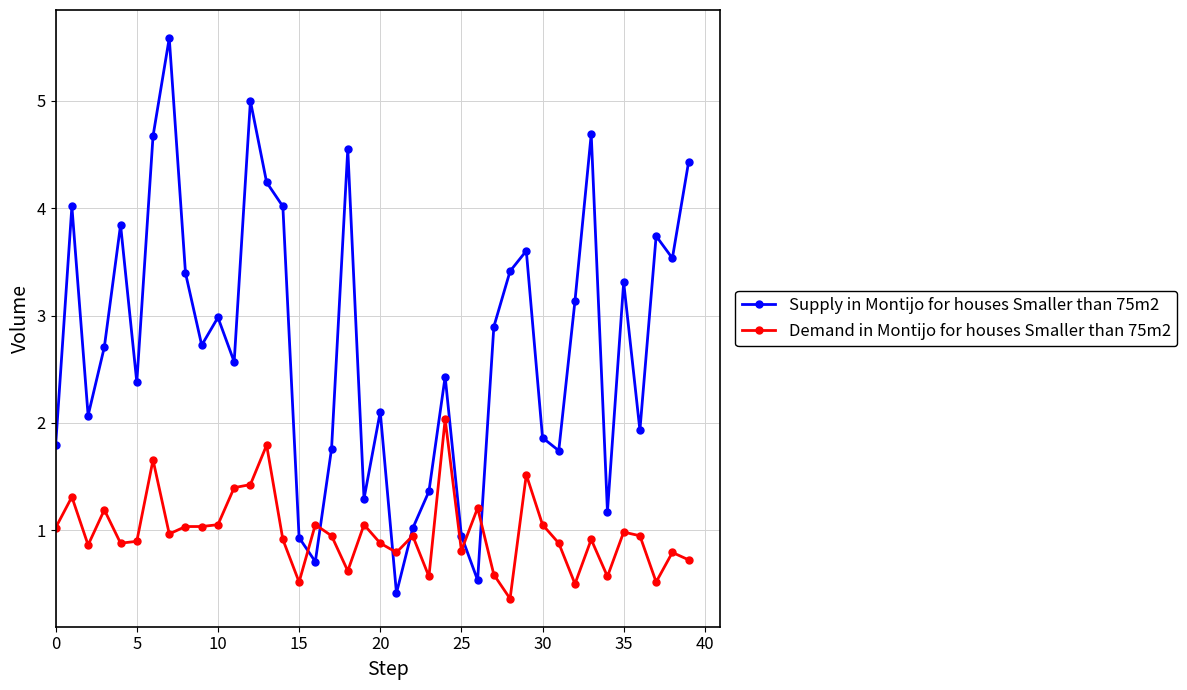

Which series has the largest range (max minus min)?

Supply in Montijo for houses Smaller than 75m2